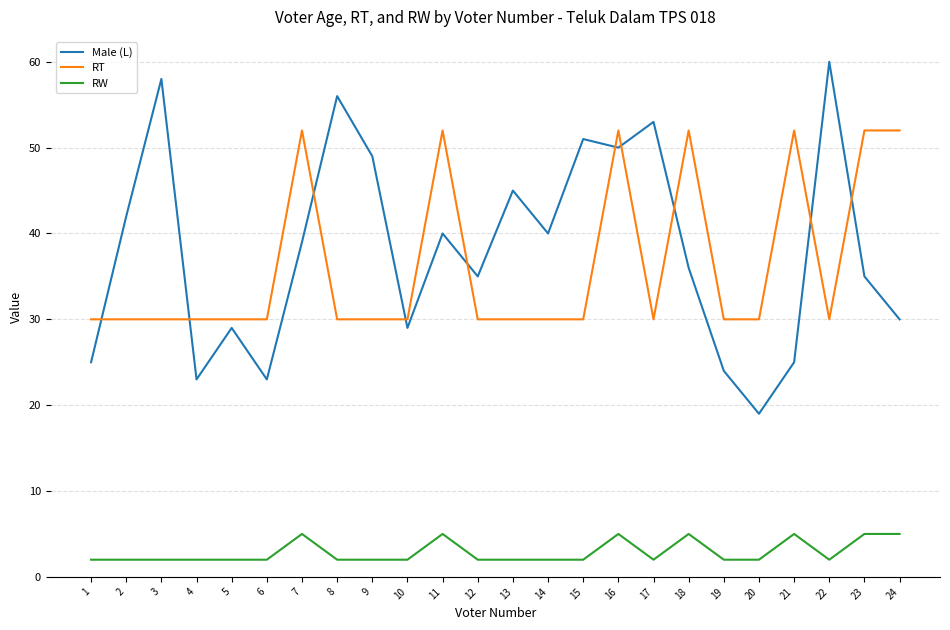

Reading left to right, what are all the values shown in this chart?

Male (L): 25	42	58	23	29	23	39	56	49	29	40	35	45	40	51	50	53	36	24	19	25	60	35	30
RT: 30	30	30	30	30	30	52	30	30	30	52	30	30	30	30	52	30	52	30	30	52	30	52	52
RW: 2	2	2	2	2	2	5	2	2	2	5	2	2	2	2	5	2	5	2	2	5	2	5	5